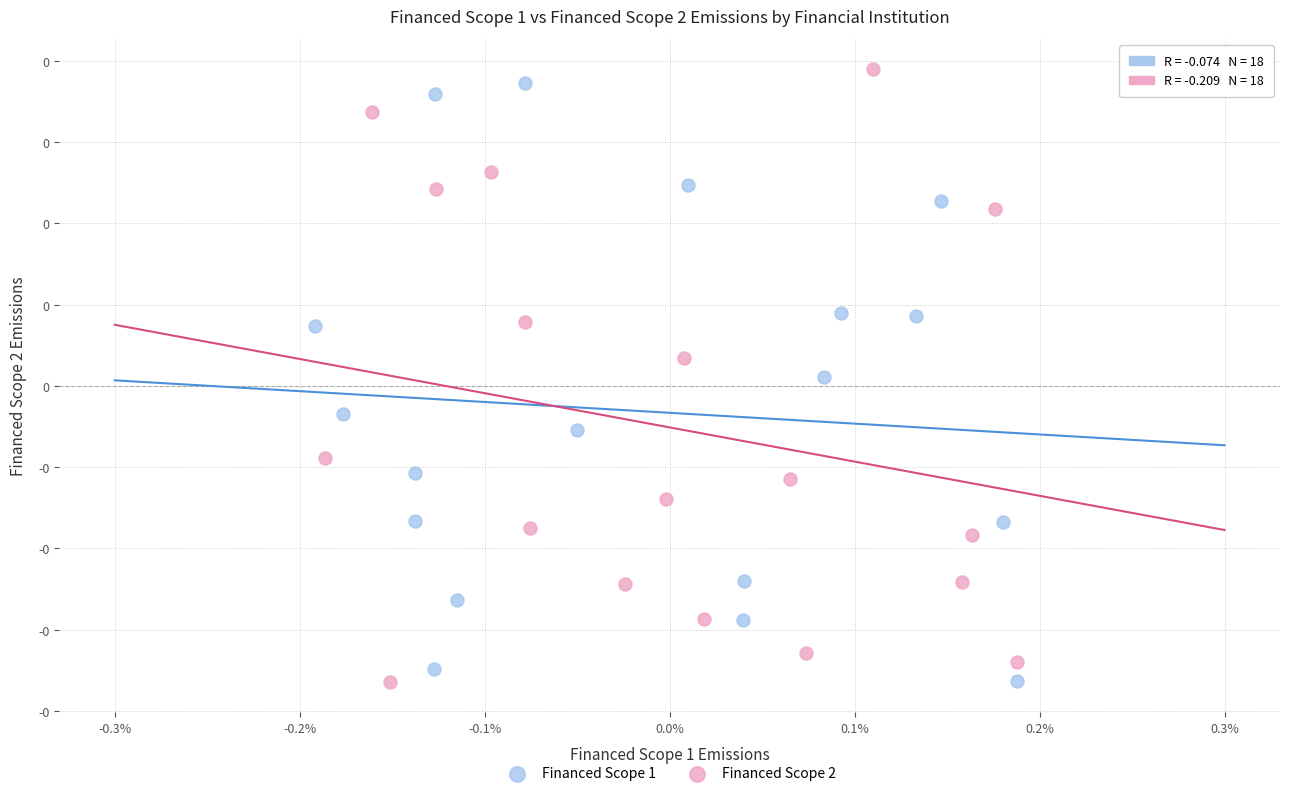

What are all the series names shown in the legend?

Financed Scope 1, Financed Scope 2